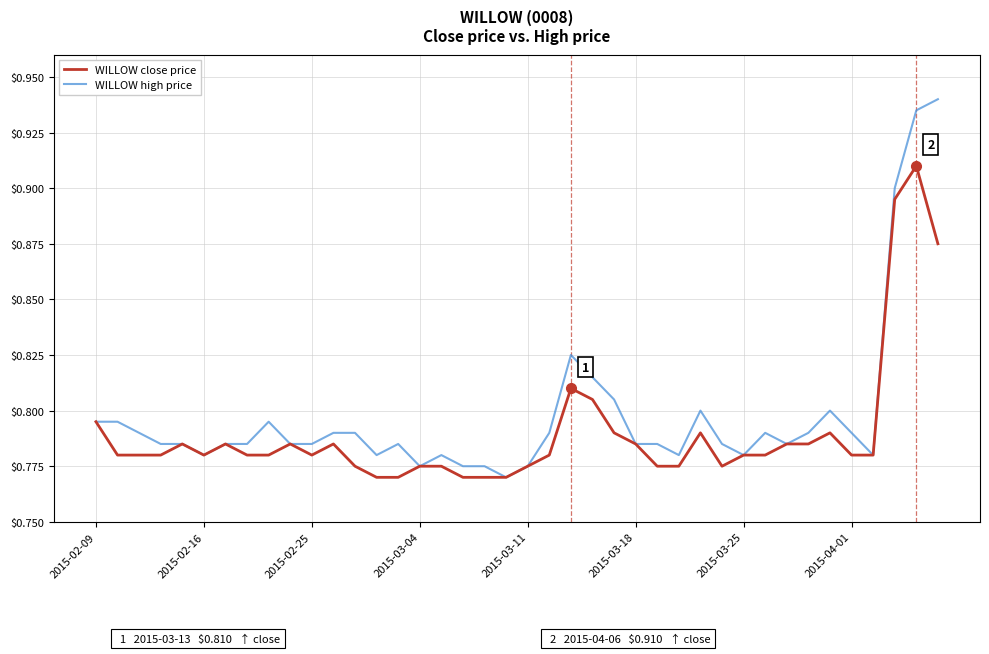

Rank the series by their maximum value, from highest to lowest.

WILLOW high price, WILLOW close price